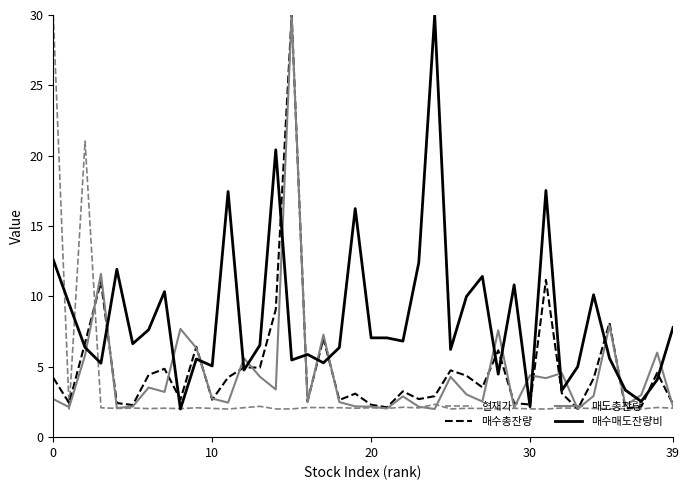

What is the maximum value for 매수매도잔량비?

30.0